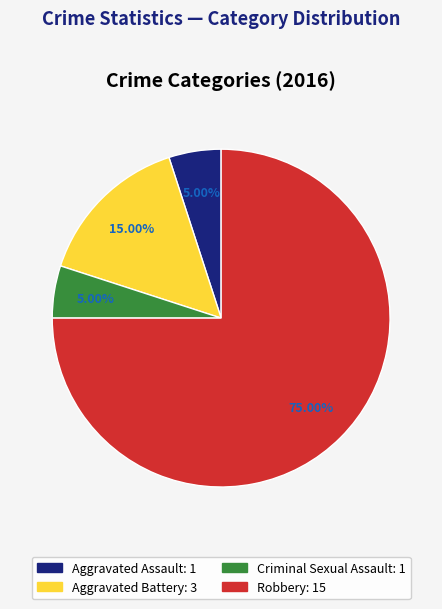

What portion of the pie excludes Robbery?

25.0%